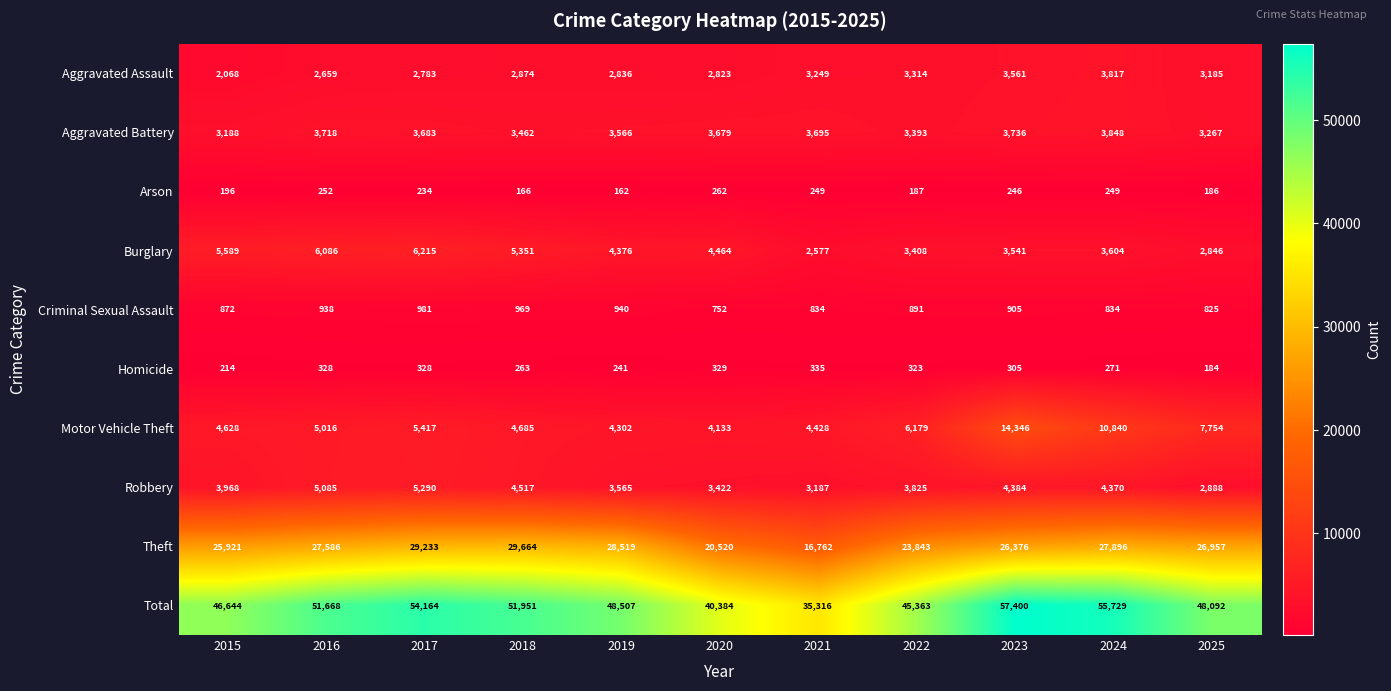

Rank the categories by Motor Vehicle Theft value from highest to lowest.

2023, 2024, 2025, 2022, 2017, 2016, 2018, 2015, 2021, 2019, 2020